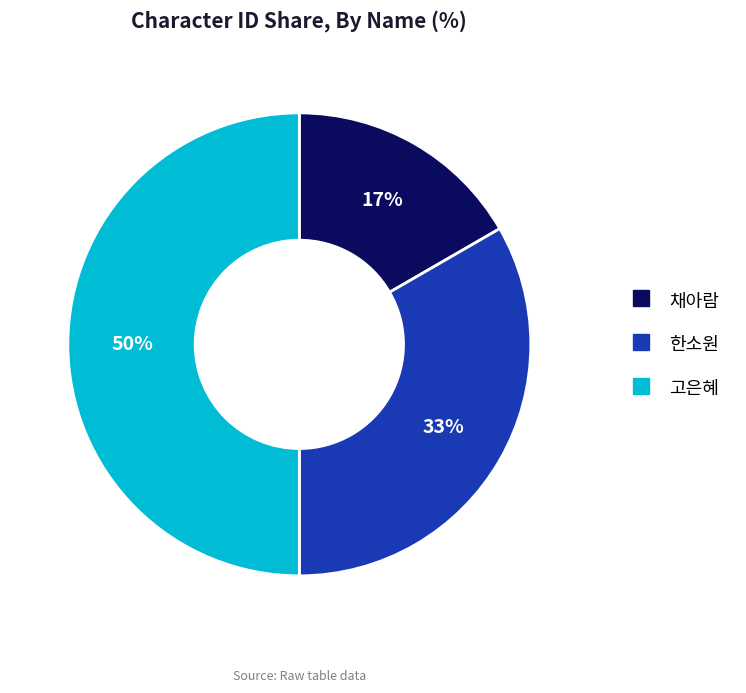

Do 고은혜 and 한소원 together represent more than half of the pie?

Yes